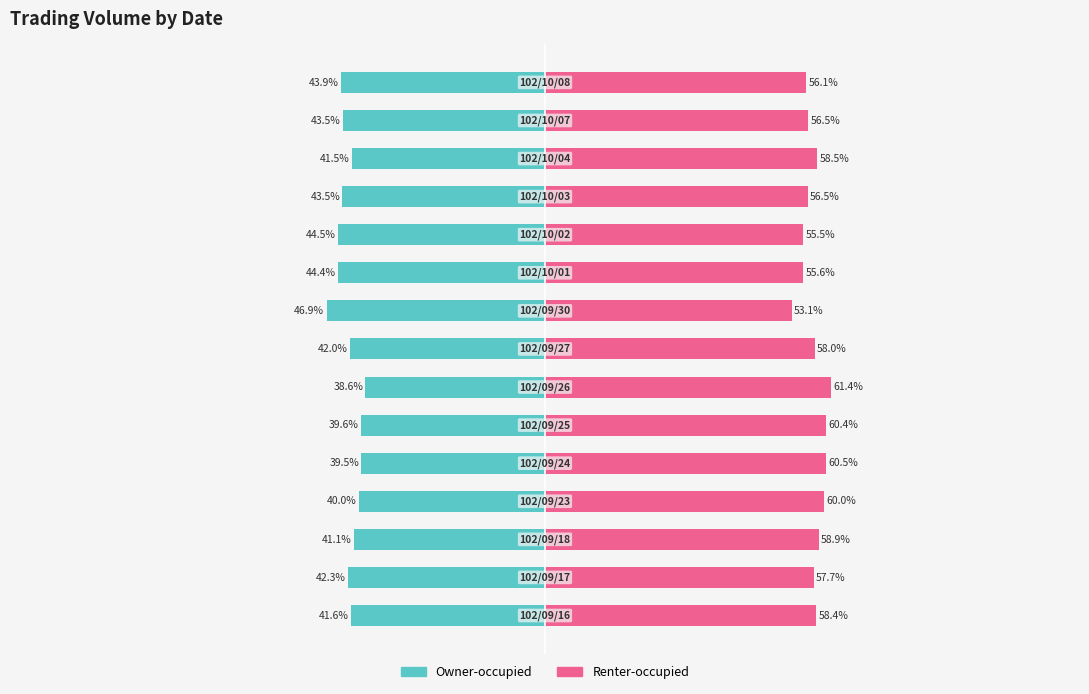

Rank the series by their average value, from lowest to highest.

Owner-occupied, Renter-occupied